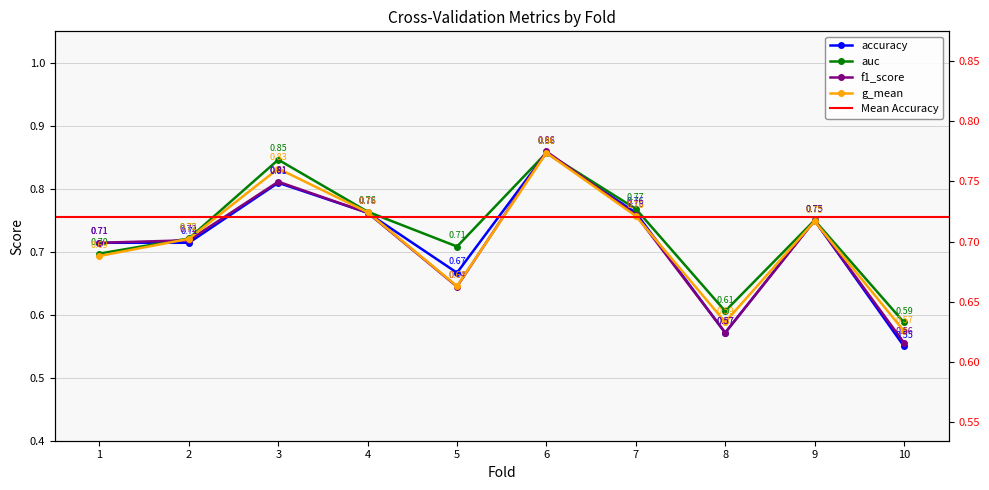

Rank the categories by auc value from highest to lowest.

6, 3, 7, 4, 9, 2, 5, 1, 8, 10